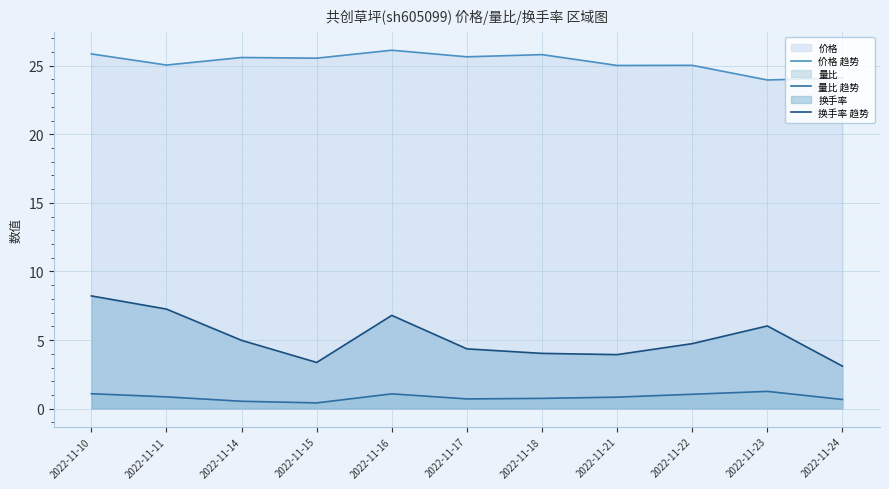

True or false: 换手率 趋势 has more than 0 points higher than both neighbors.

True